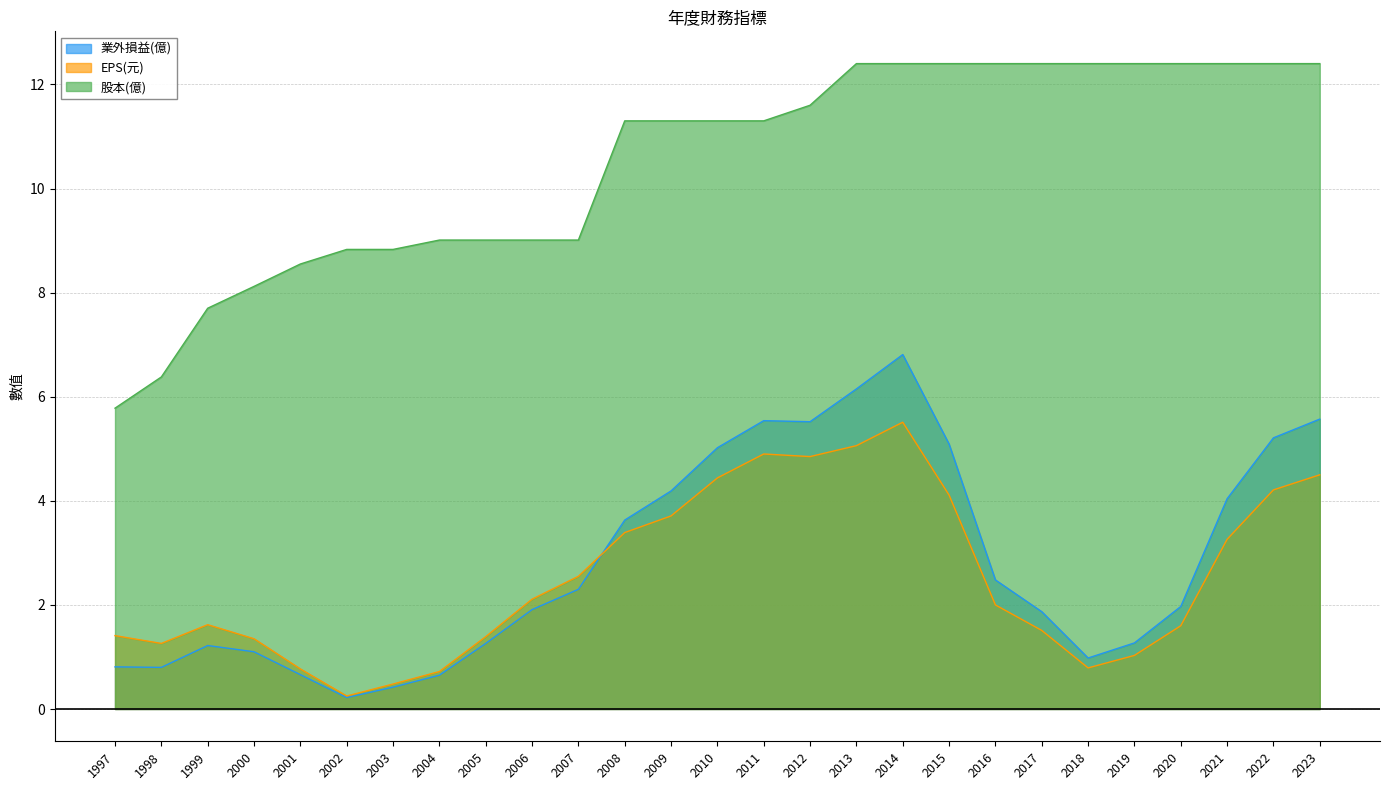

Is it true that 股本(億) equals 3.6 at 2002?

False